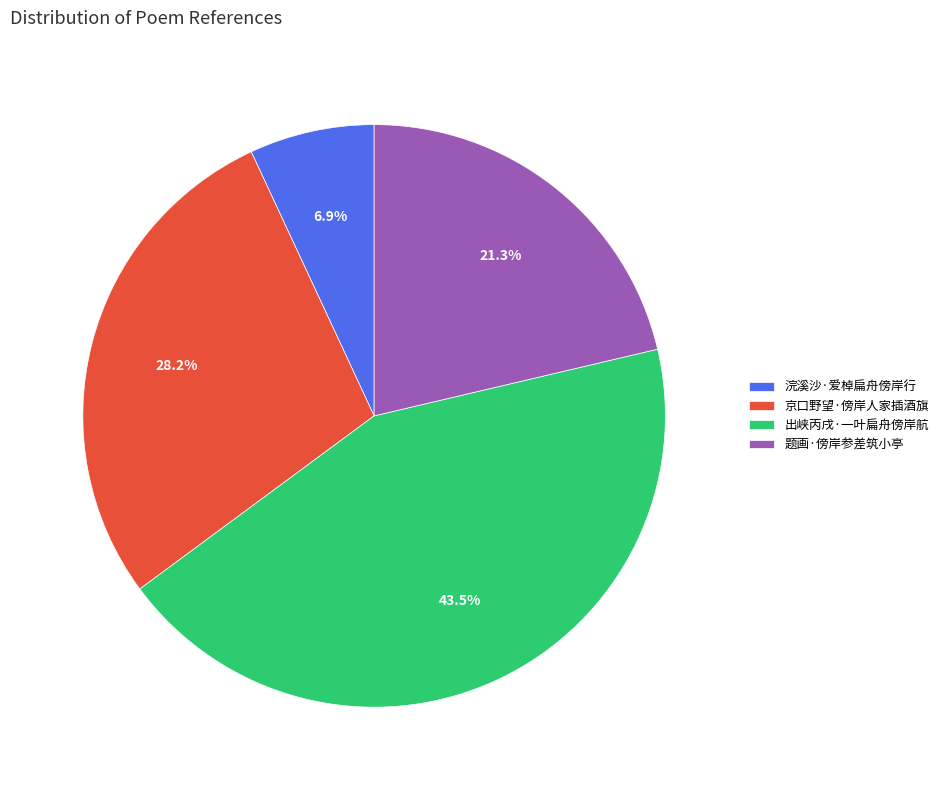

What is the total percentage of 浣溪沙·爱棹扁舟傍岸行 and 出峡丙戌·一叶扁舟傍岸航?

50.5%